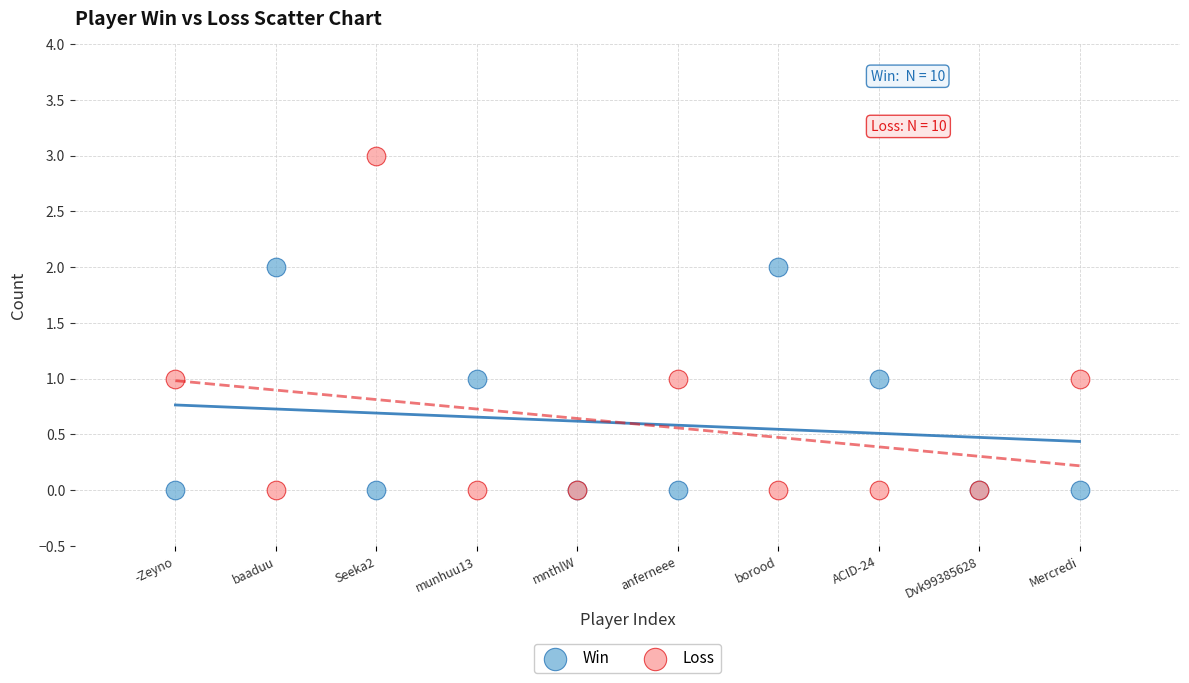

Which series reaches the maximum Y coordinate?

Loss